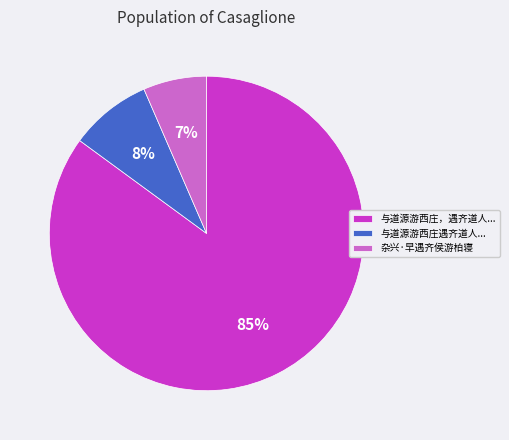

To the nearest percent, what percentage of the pie is 与道源游西庄遇齐道人...?

8%